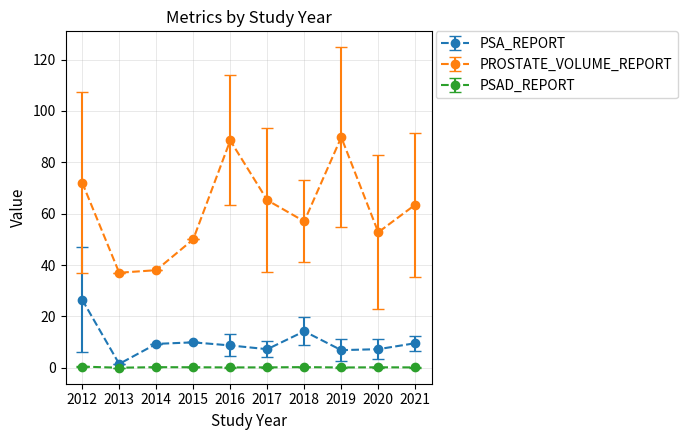

The value of PSA_REPORT at 2019 is 6.9. True or false?

True